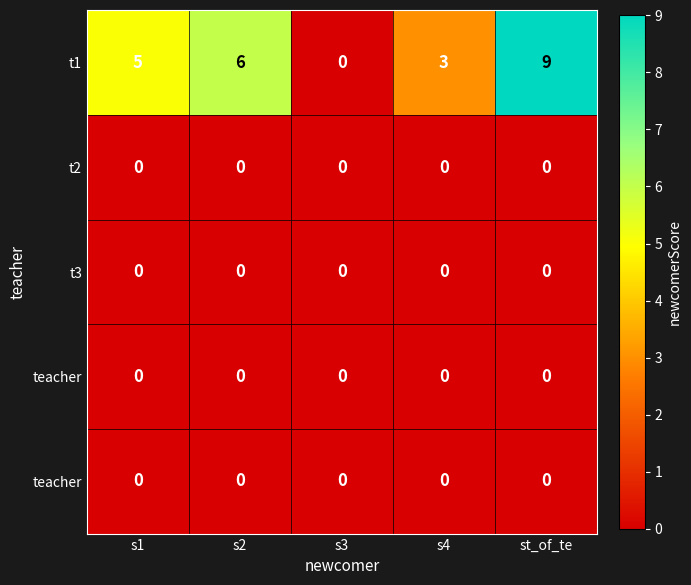

How many series are shown in this chart?

5